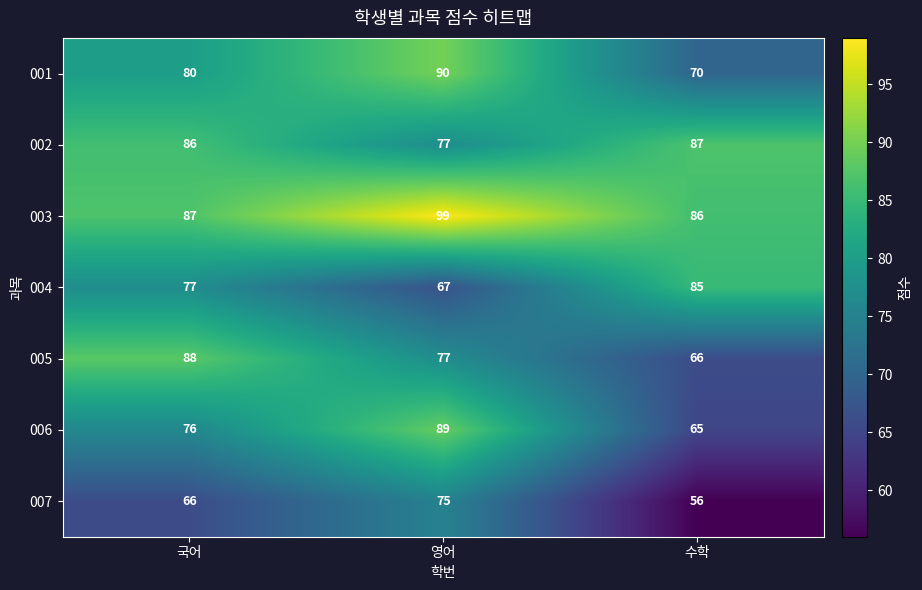

At which category does the chart reach its minimum across all series?

수학